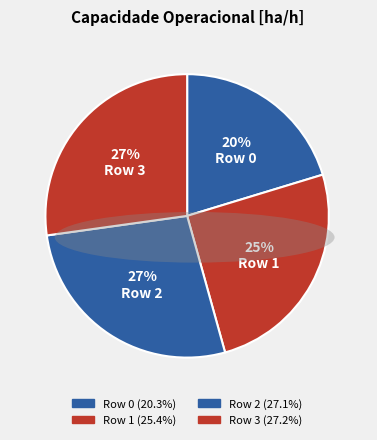

Is the sum of Row 2 and Row 0 greater than half?

No